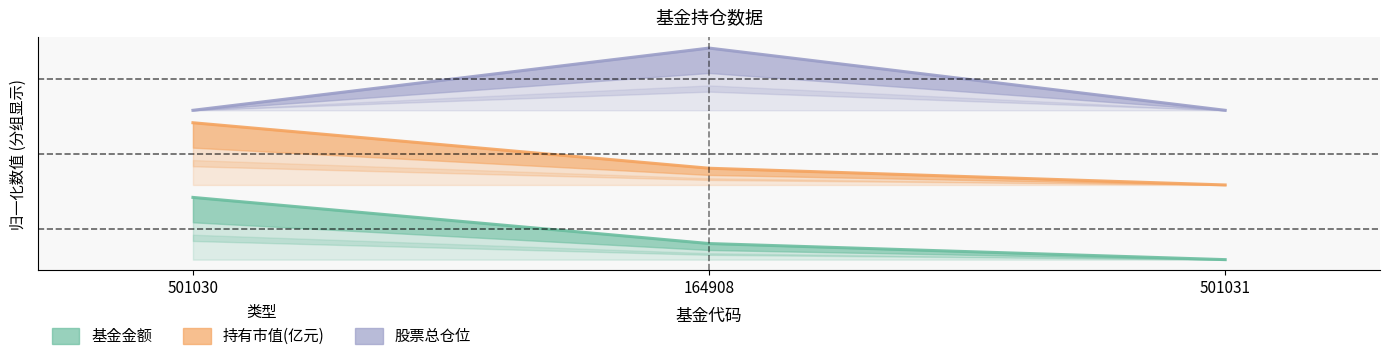

Is the value of 持有市值(亿元) at 501031 greater than the value of 基金金额 at 501030?

Yes